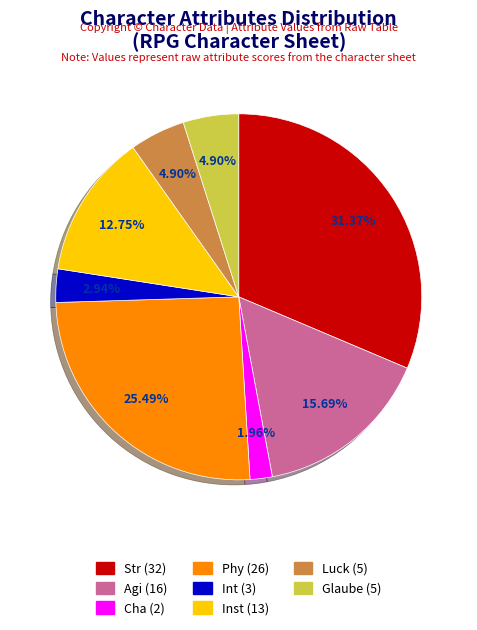

What is the smallest slice in the pie chart?

Cha